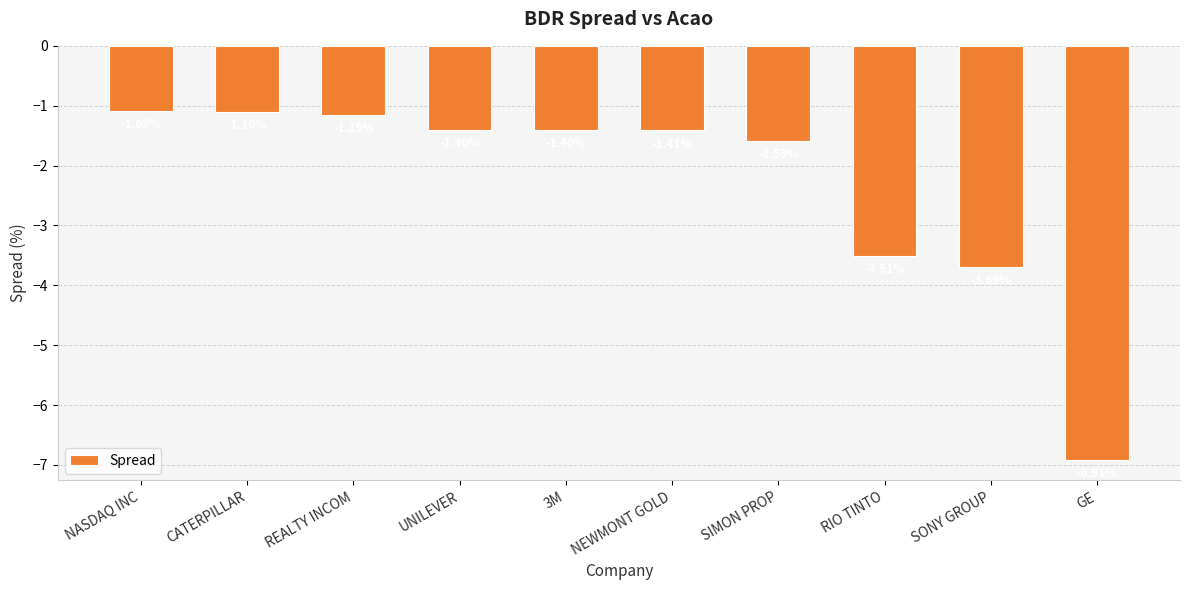

Which has a higher value, NEWMONT GOLD or CATERPILLAR?

CATERPILLAR